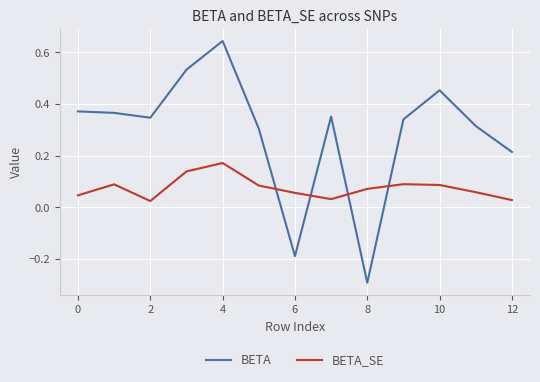

Rank the series by their maximum value, from lowest to highest.

BETA_SE, BETA